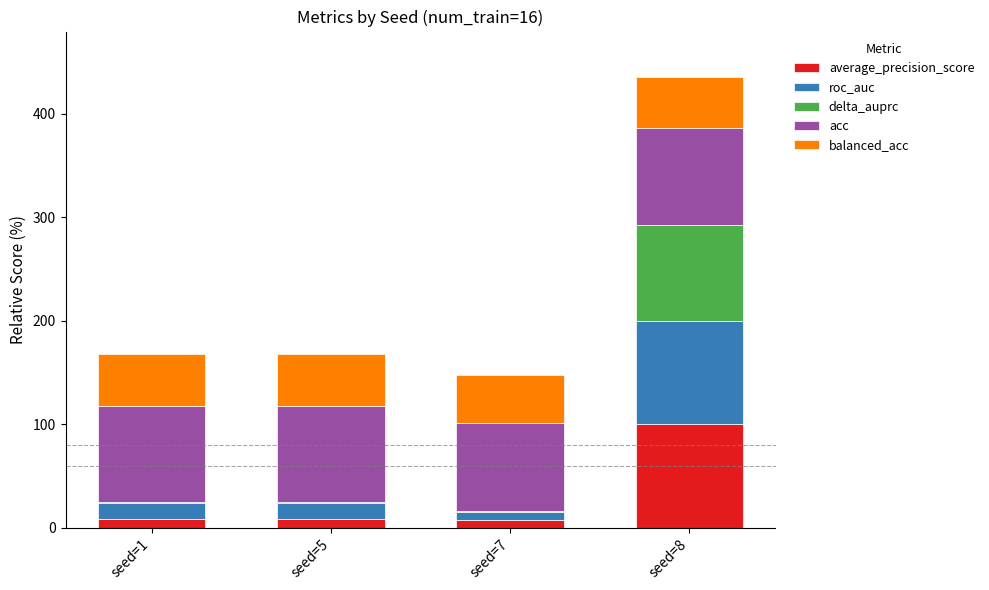

At which category is the sum across all series the highest?

seed=8